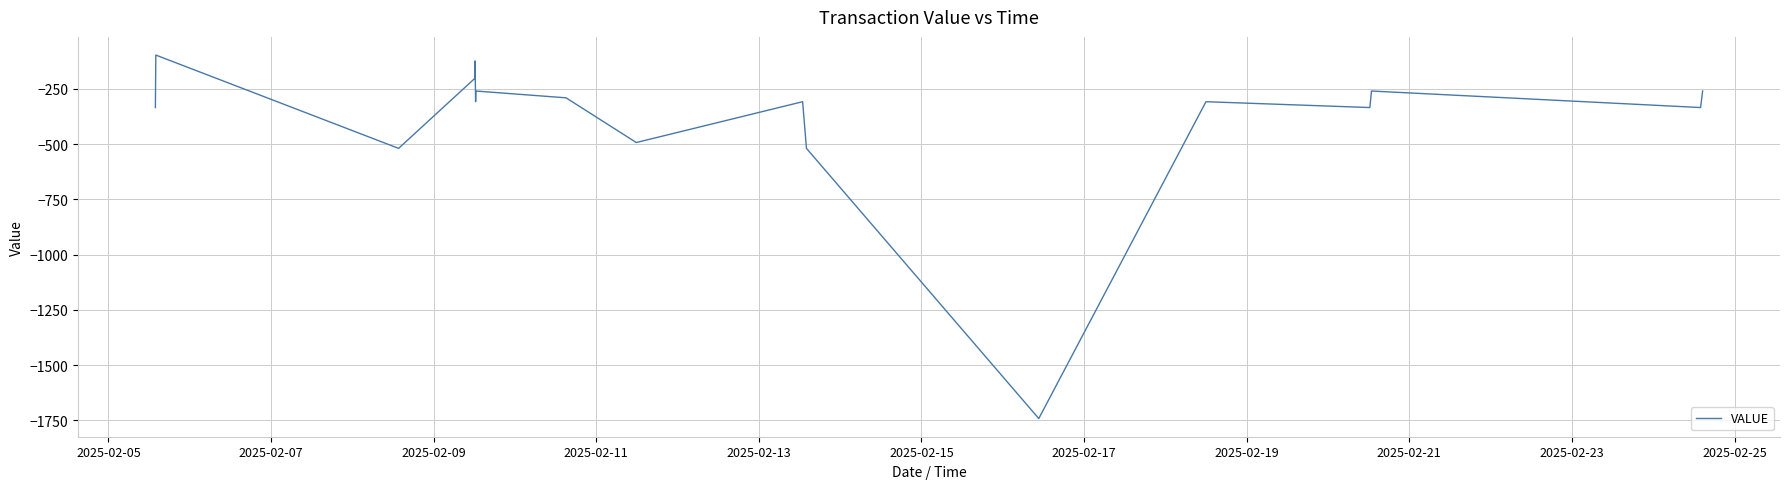

True or false: there are more than 0 points higher than both neighbors.

True